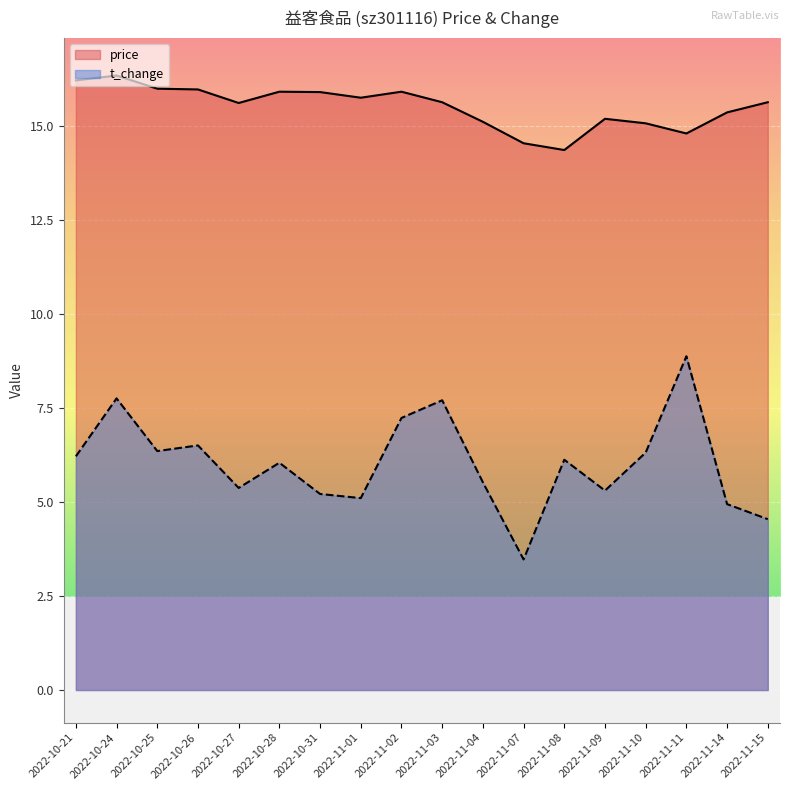

What is the value of the price point at the 18th from the left?

15.6